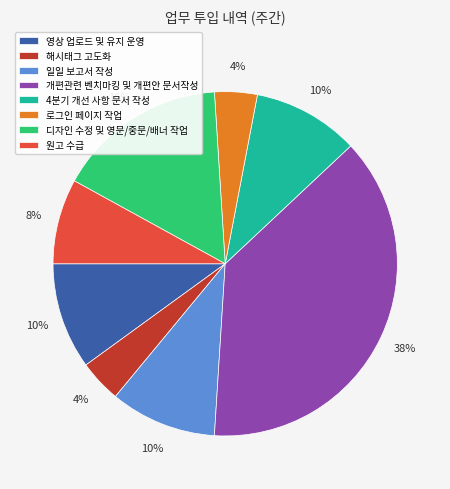

What percentage is the 4분기 개선 사항 문서 작성 slice, to the nearest percent?

10%